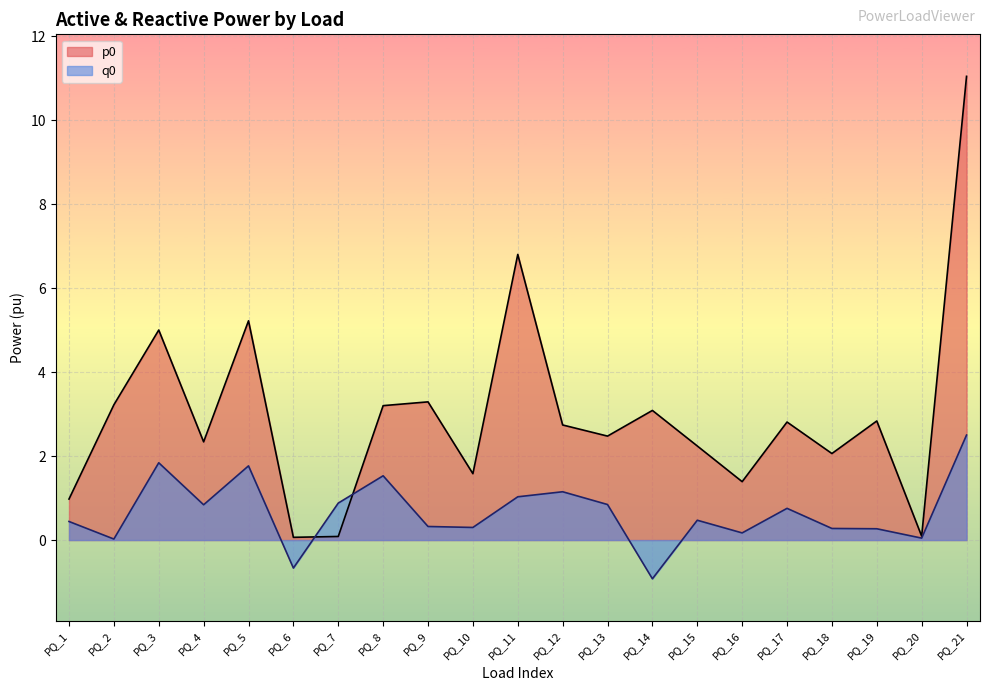

Rank the categories by p0 value from highest to lowest.

PQ_21, PQ_11, PQ_5, PQ_3, PQ_9, PQ_2, PQ_8, PQ_14, PQ_19, PQ_17, PQ_12, PQ_13, PQ_4, PQ_15, PQ_18, PQ_10, PQ_16, PQ_1, PQ_20, PQ_7, PQ_6